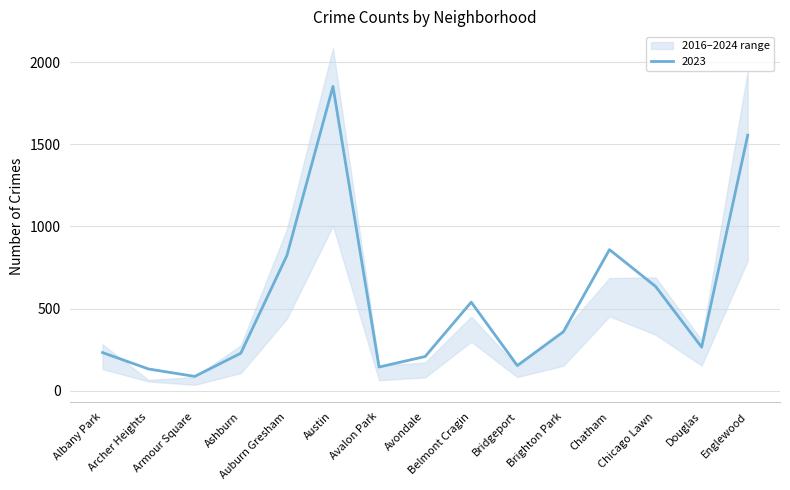

True or false: 2023 has a value of 232 at Albany Park.

True